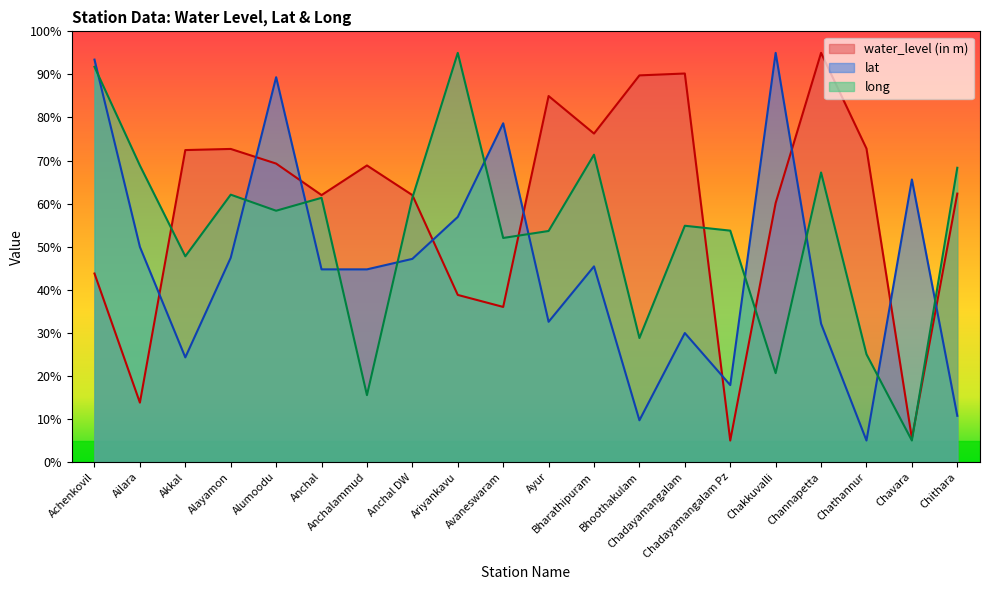

What is the lowest value of the long series?

5.0